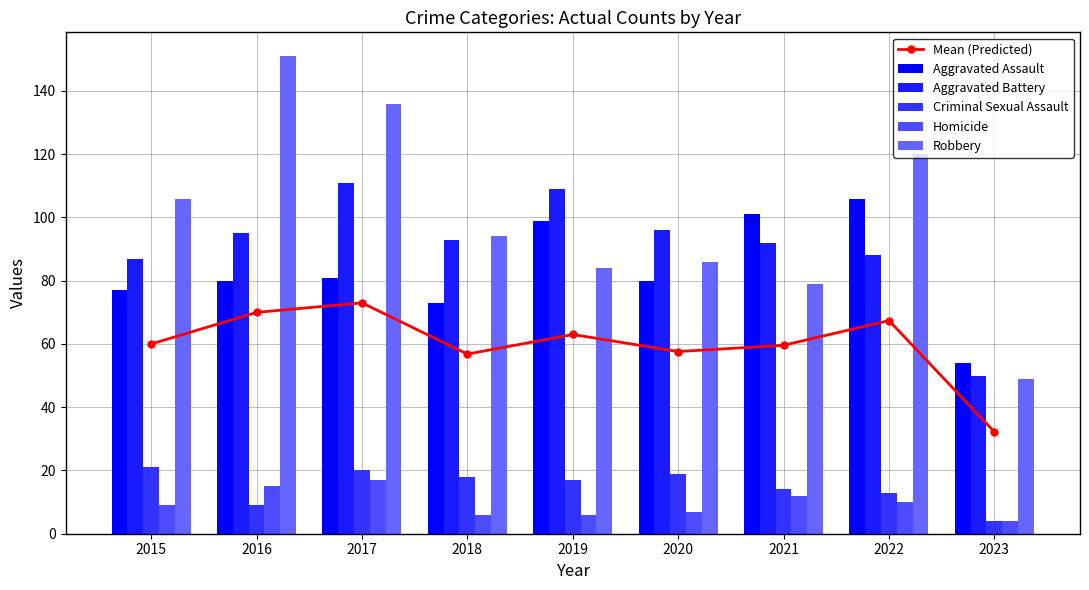

What is the spread (max minus min) of values at 2023?

50.0